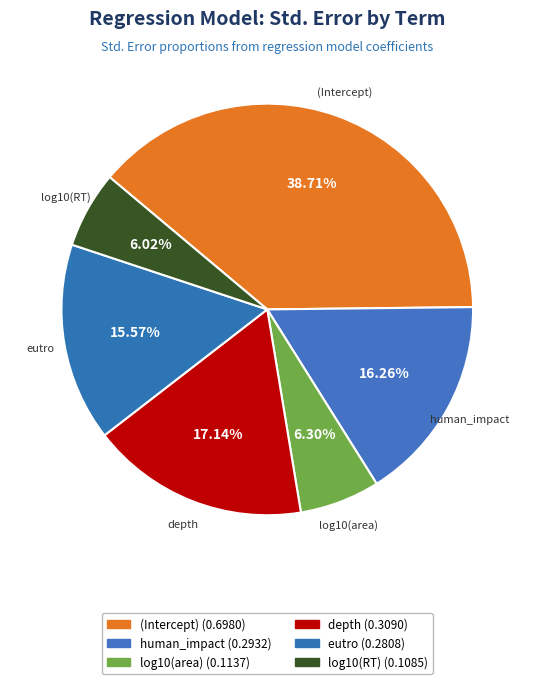

Count the number of slices in the pie.

6